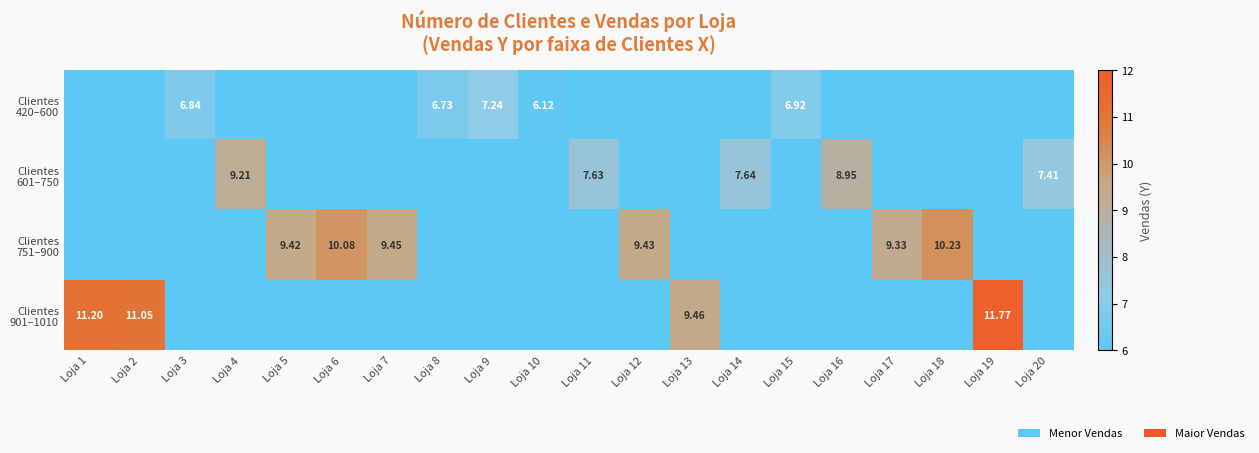

At how many categories does at least one series exceed 2?

20